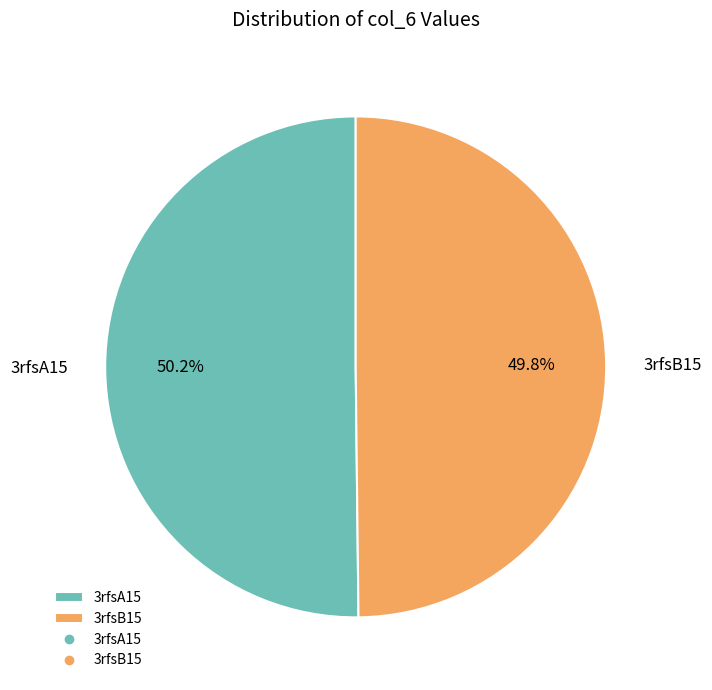

How many slices are in this pie chart?

2